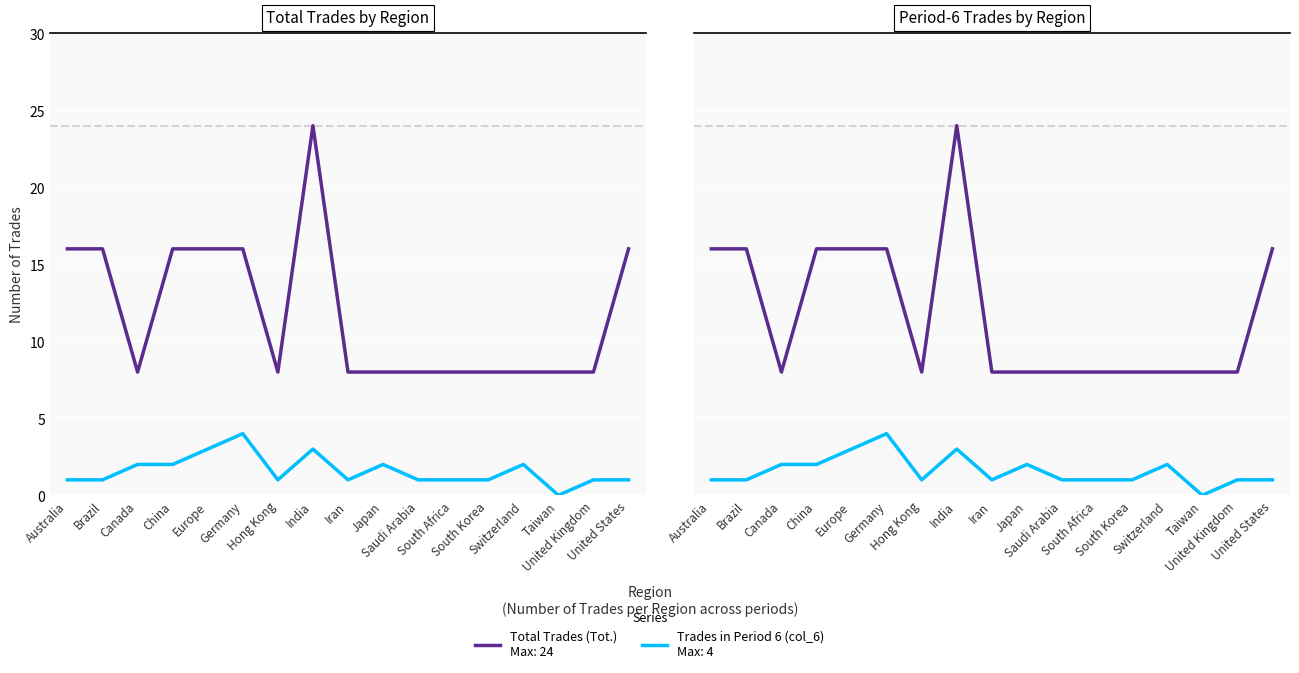

How many categories are shown in the chart?

17